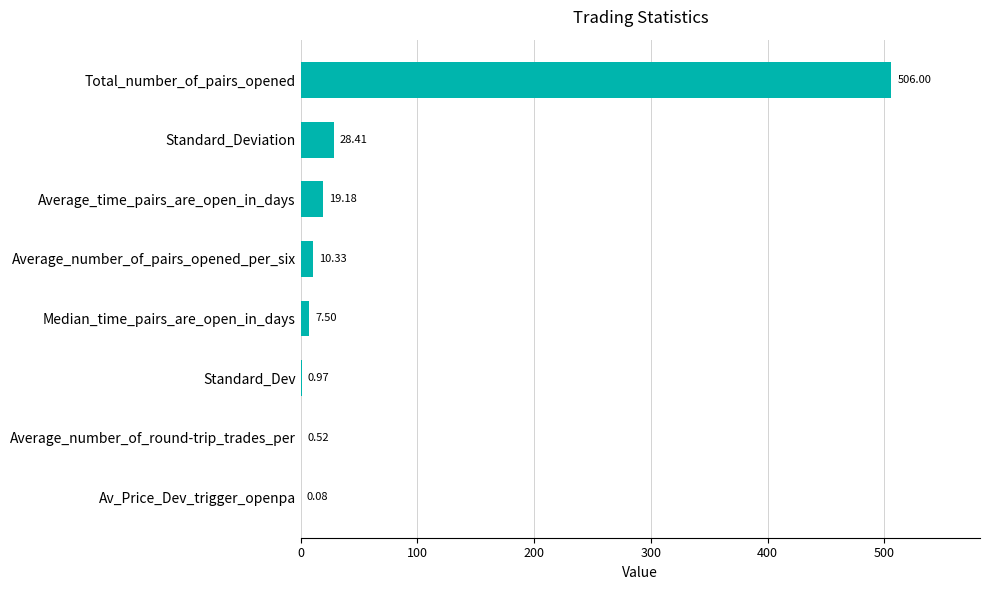

What is the ratio of the value at Total_number_of_pairs_opened to the value at Median_time_pairs_are_open_in_days?

67.5